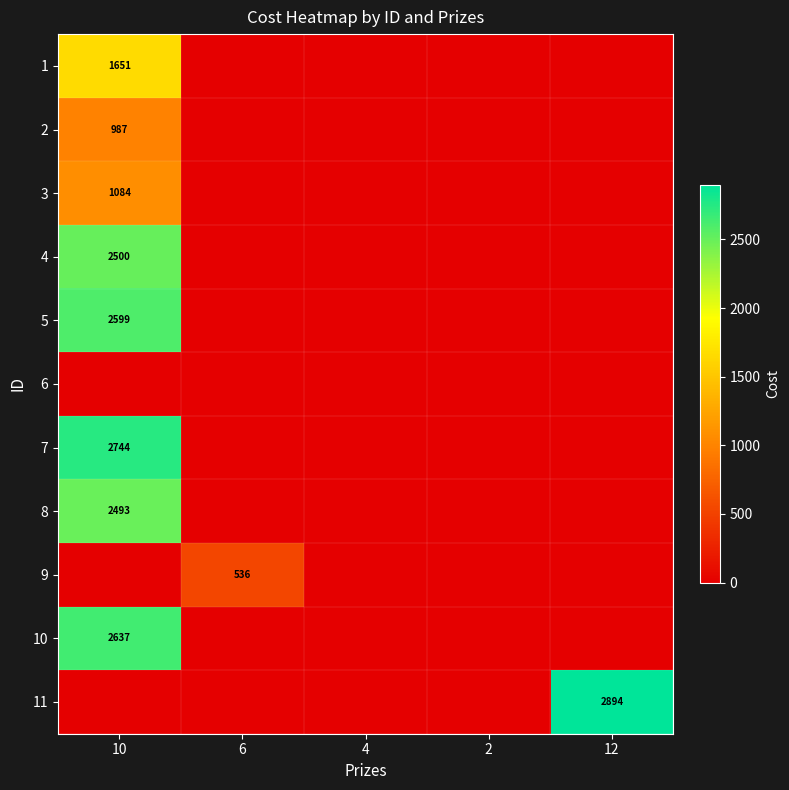

True or false: 1 has a value of 2873 at 10.

False